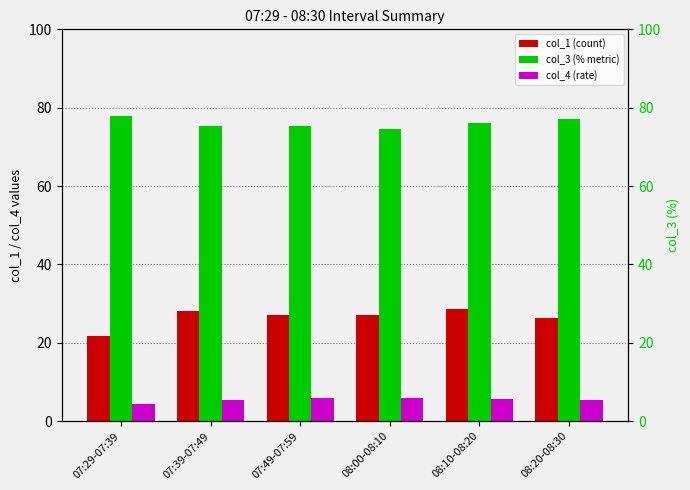

The value of col_1 (count) at 07:49-07:59 is 42.8. True or false?

False